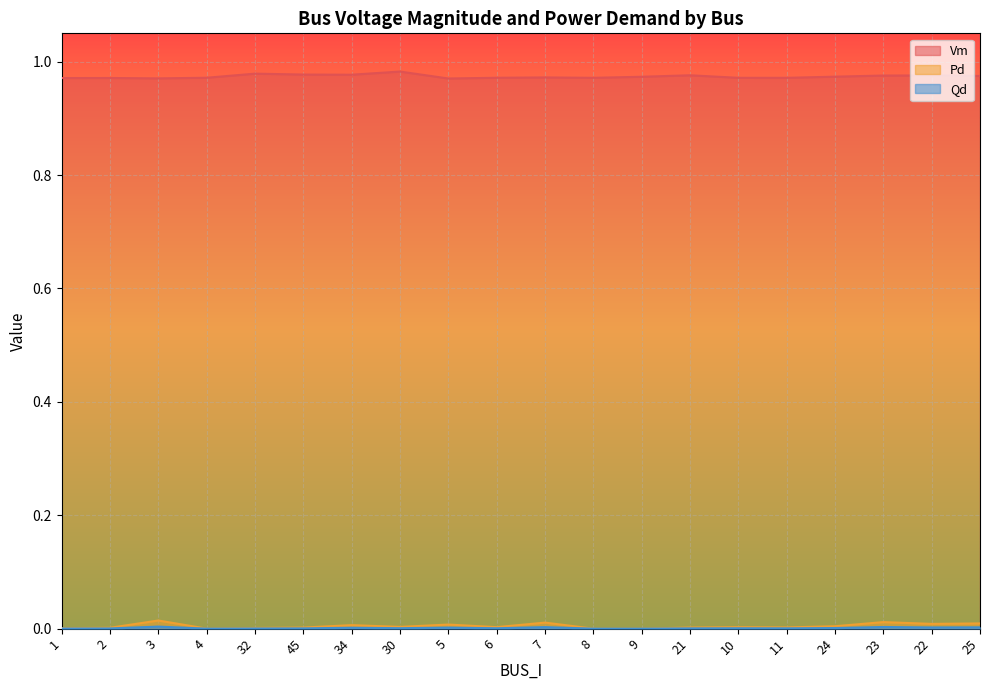

Is the value of Vm at 30 greater than the value of Pd at 5?

Yes